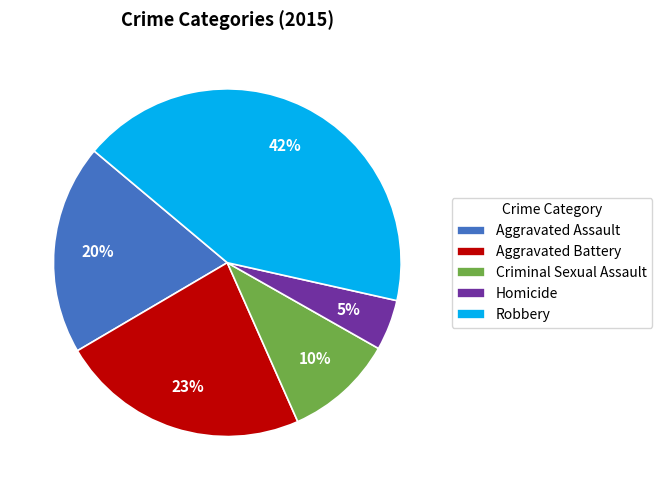

Which slice is the largest?

Robbery